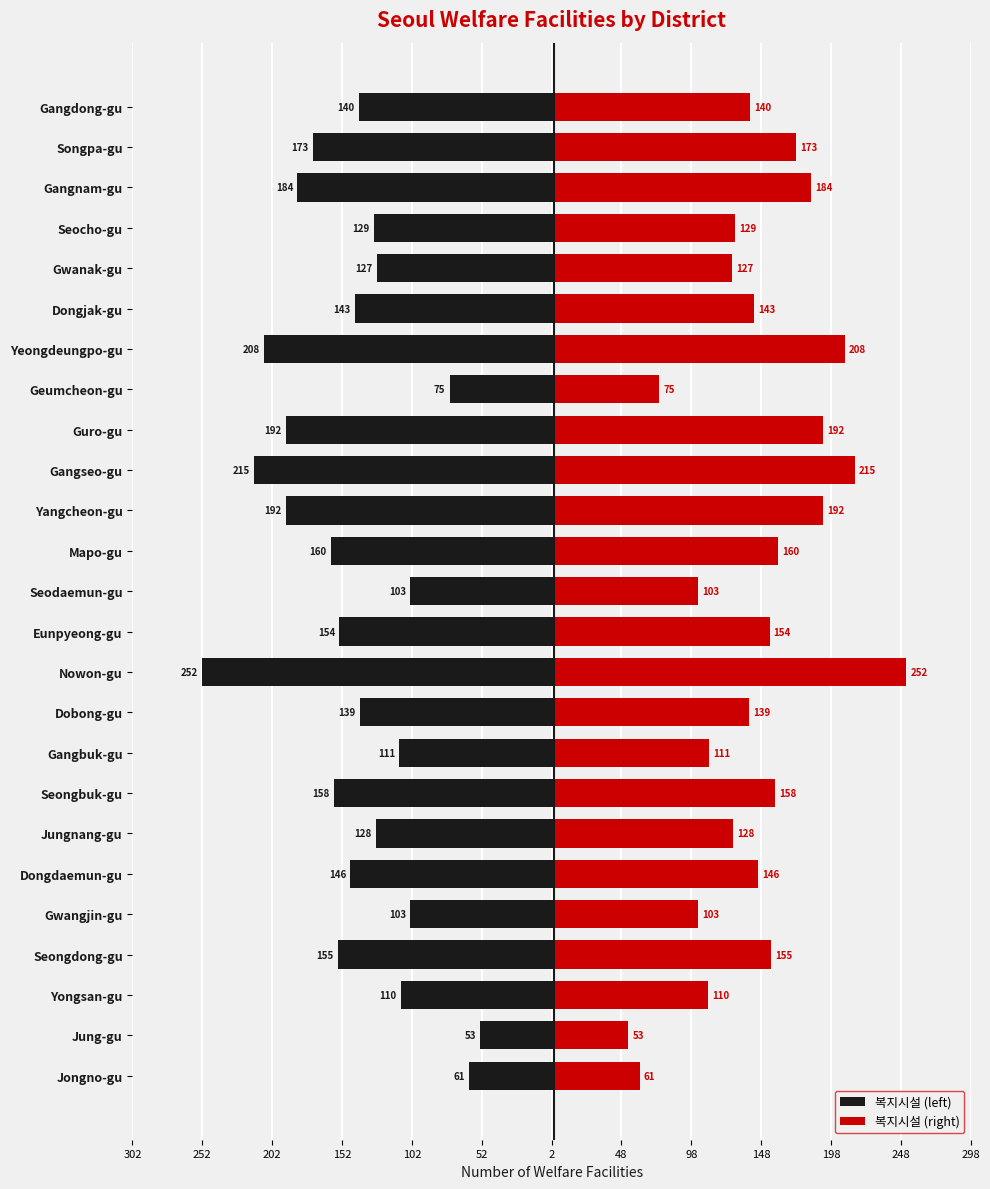

At Geumcheon-gu, list the series in order from smallest to largest.

복지시설 (left), 복지시설 (right)